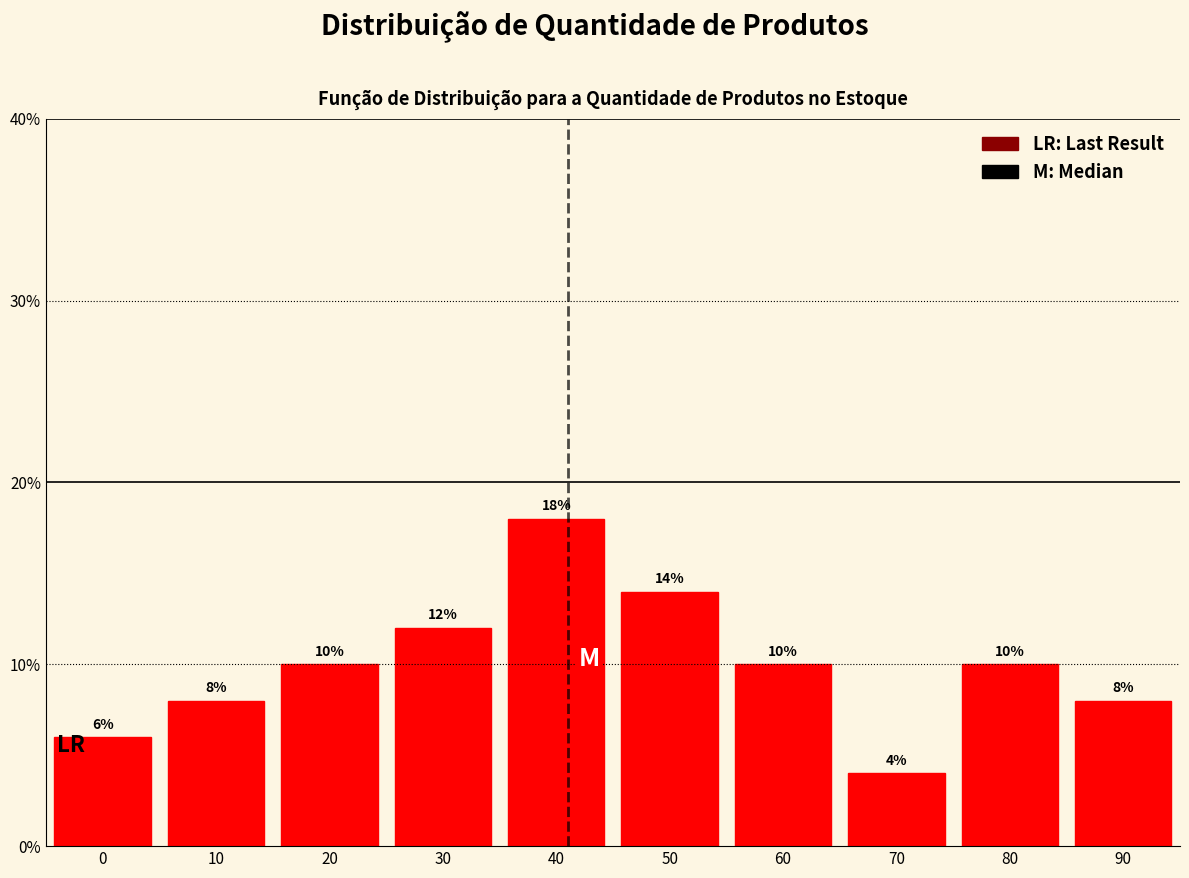

Reading left to right, what are all the values shown in this chart?

0=6.0	10=8.0	20=10.0	30=12.0	40=18.0	50=14.0	60=10.0	70=4.0	80=10.0	90=8.0